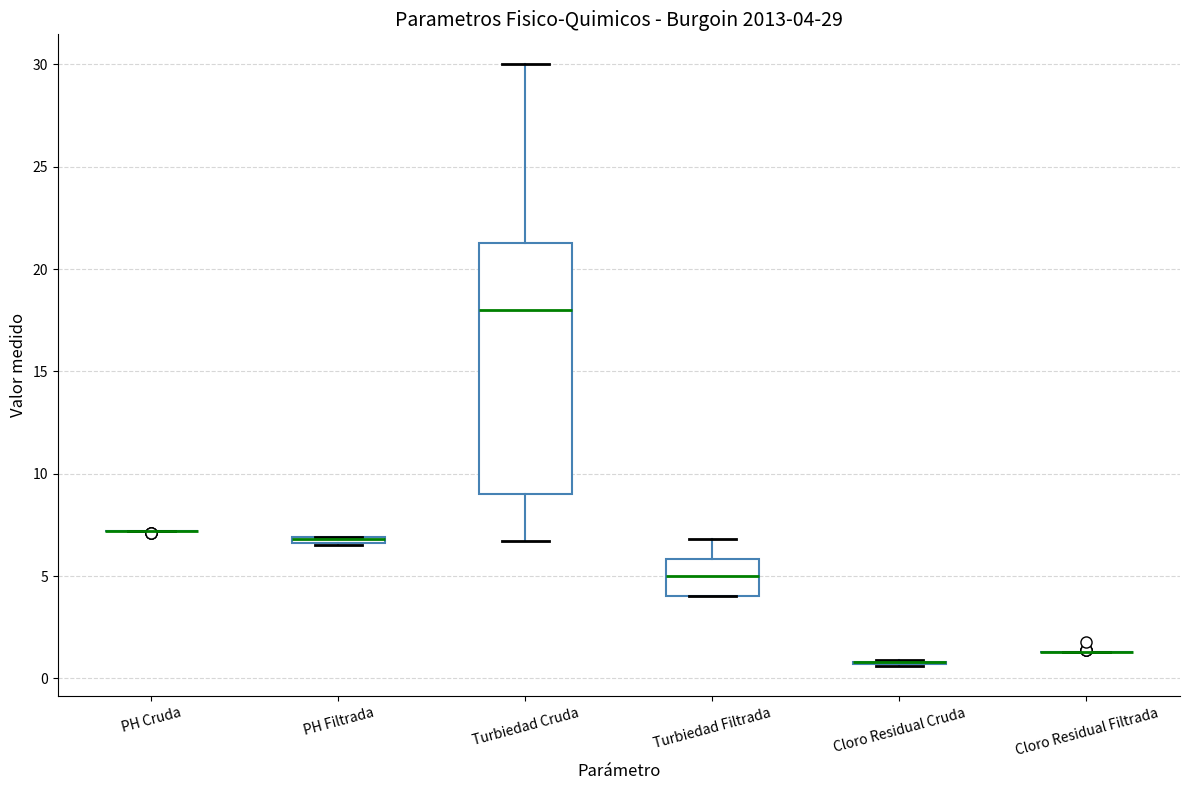

Which box is the tallest, from its lower edge to its upper edge?

Turbiedad Cruda